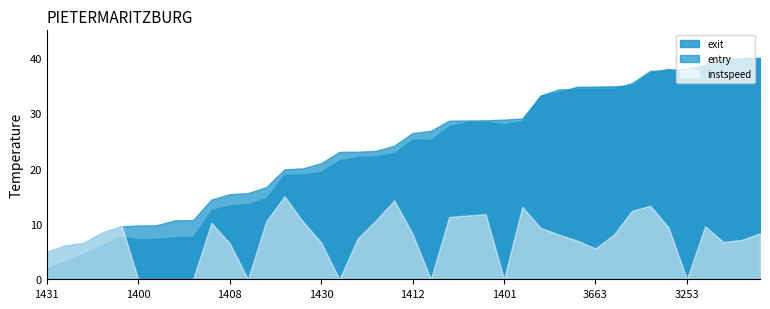

At 1400, list the series in order from smallest to largest.

instspeed, exit, entry